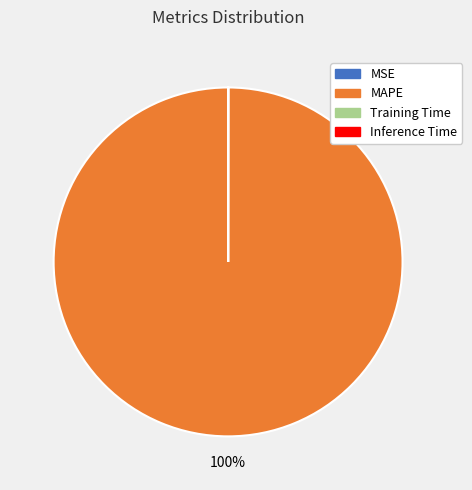

The MAPE slice represents 100% of the pie. True or false?

True